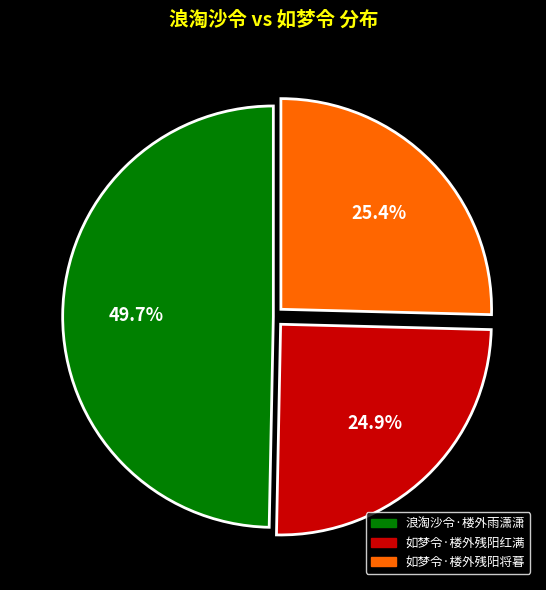

Count the number of slices in the pie.

3